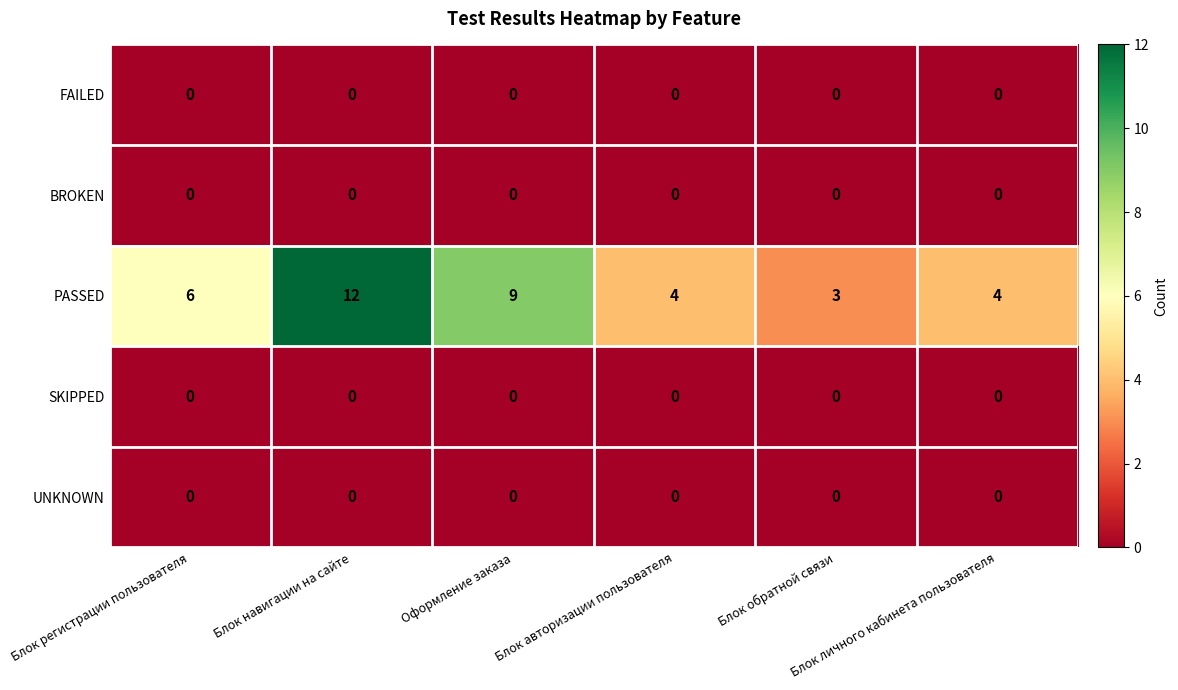

Which series has the largest range (max minus min)?

PASSED